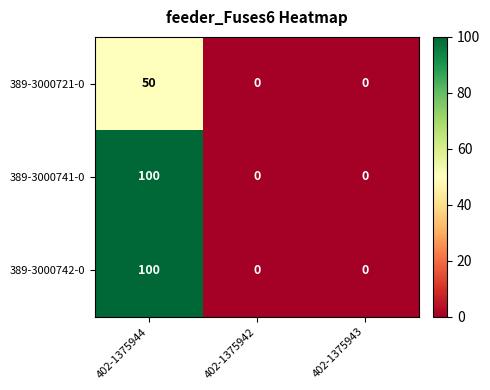

True or false: 389-3000742-0 has a value of 50 at 402-1375942.

False